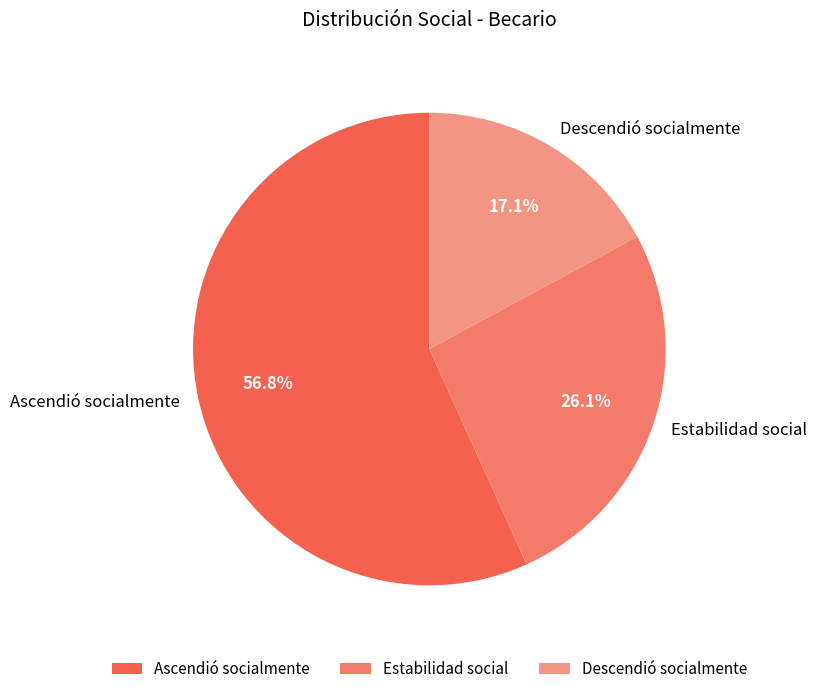

Which category has the biggest portion of the pie?

Ascendió socialmente